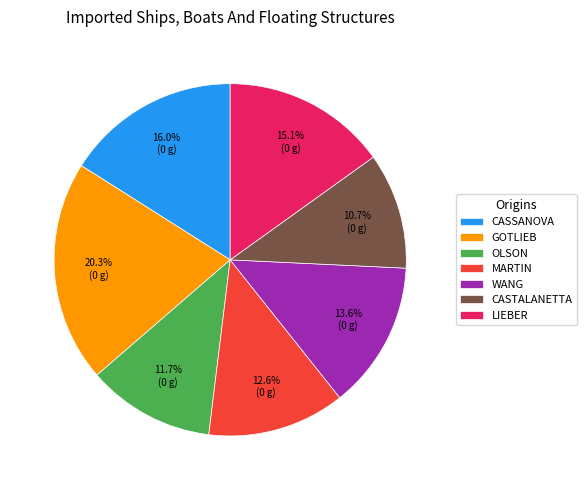

To the nearest percent, what is the difference between the CASSANOVA and LIEBER slice percentages?

1%